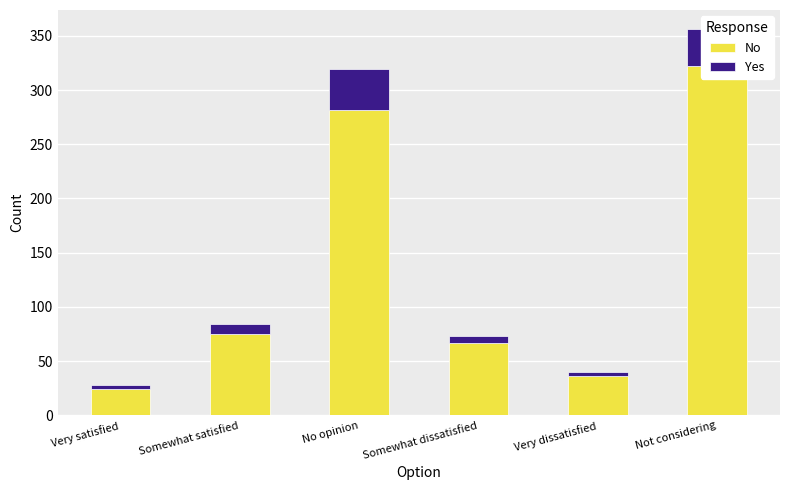

What is the greatest value displayed?

322